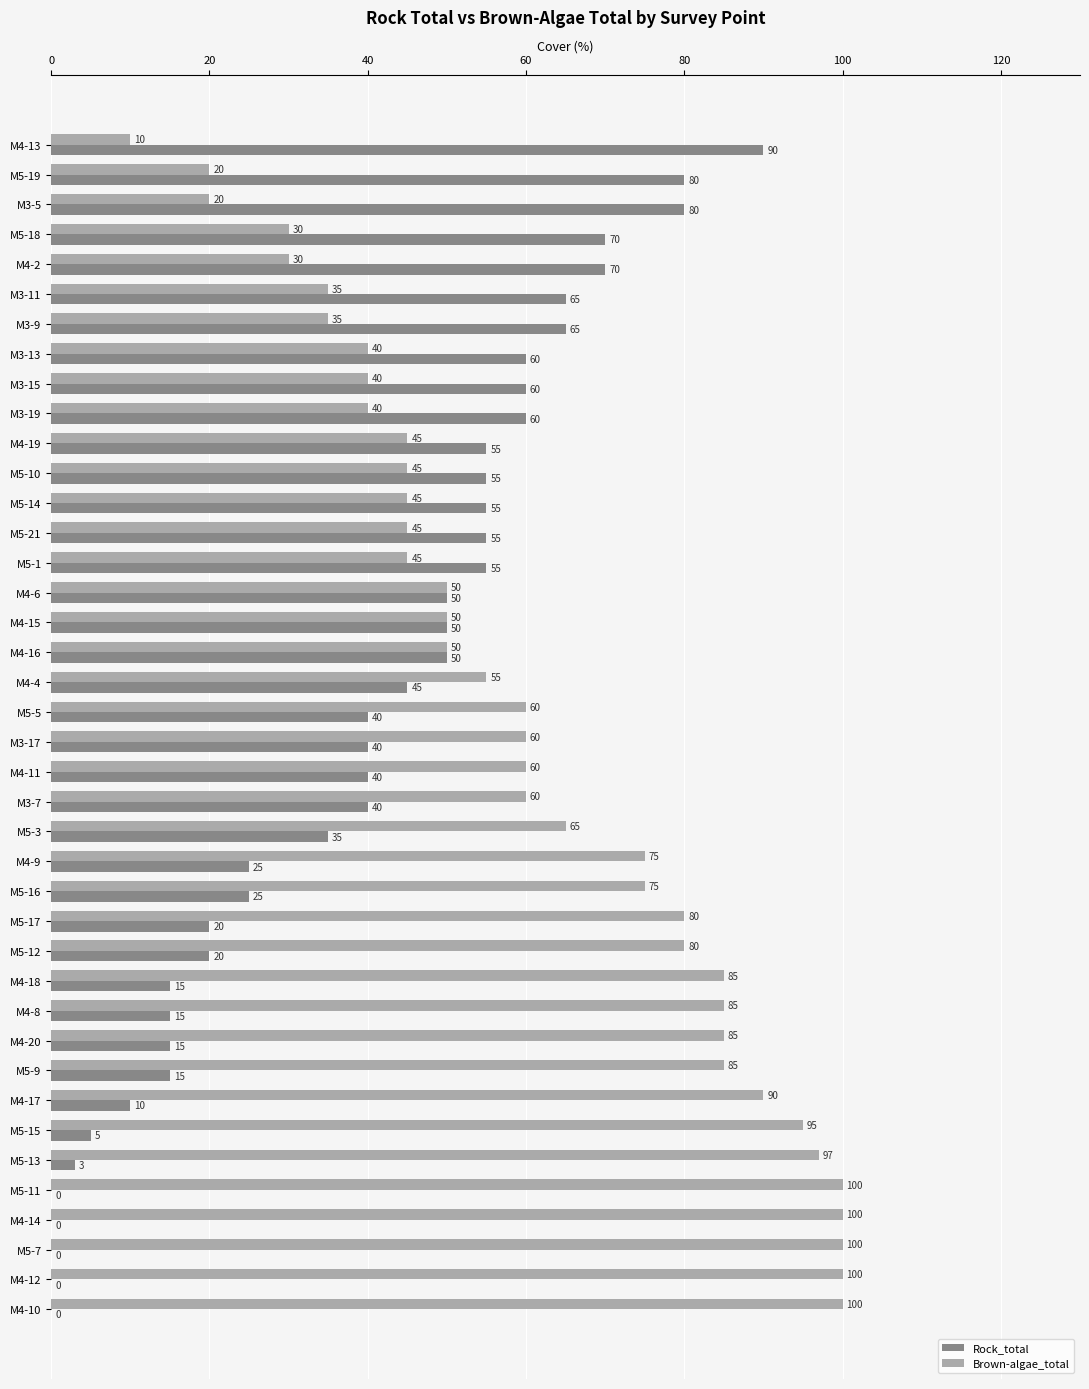

The Rock_total series shows 15 at M4-8. True or false?

True